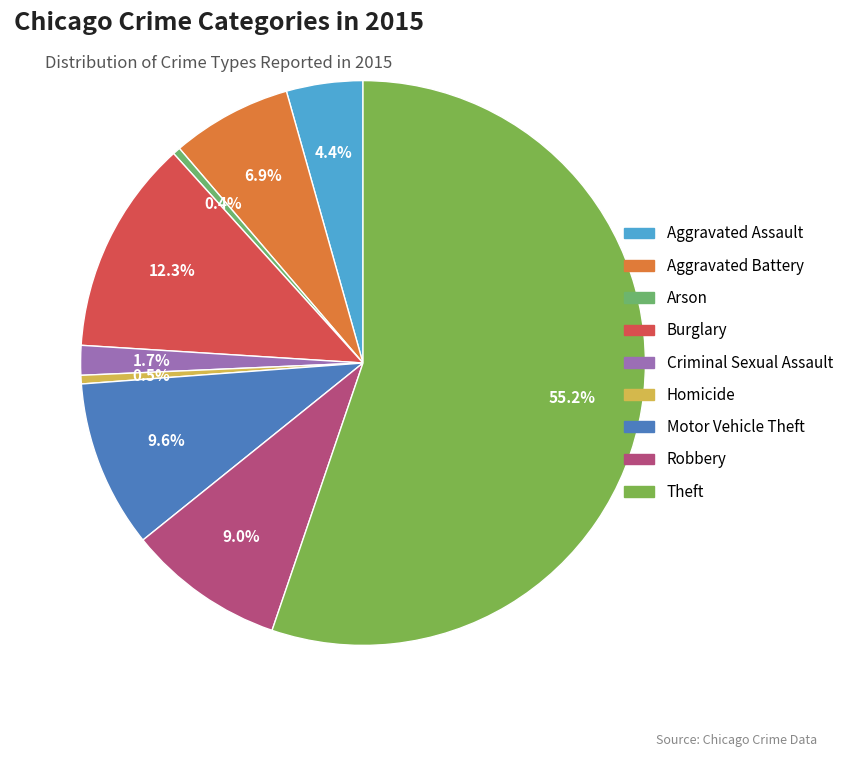

Which category has the biggest portion of the pie?

Theft